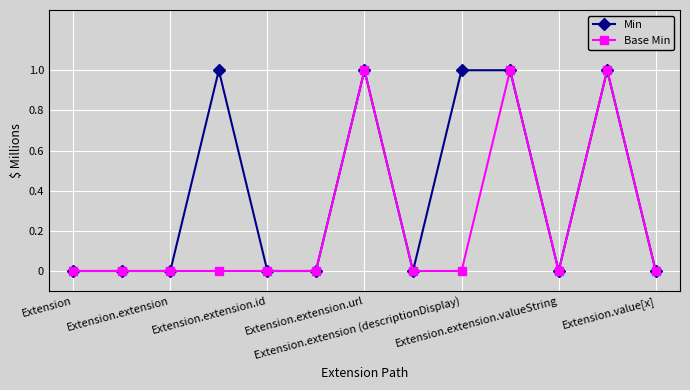

Rank the series by their average value, from highest to lowest.

Min, Base Min